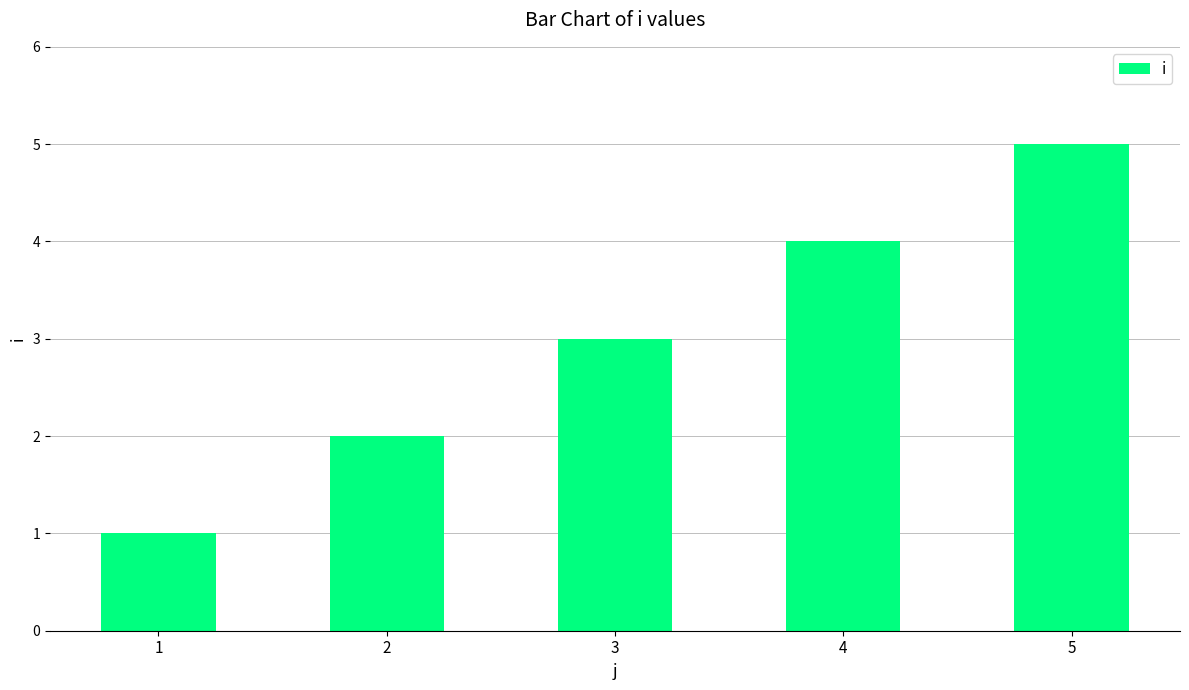

Which label corresponds to the largest value in the chart?

5